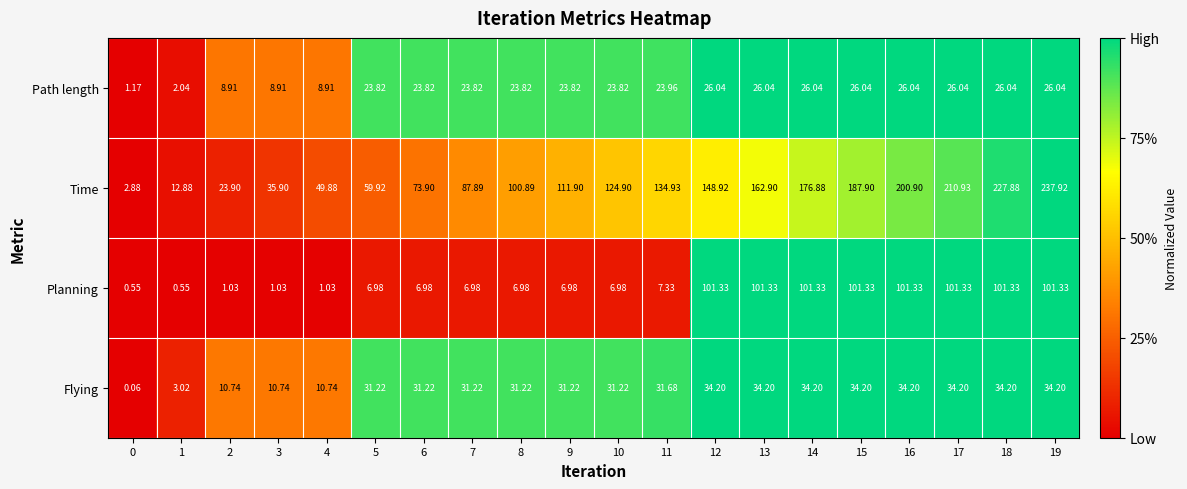

What is the total value across all series at 7?

149.9